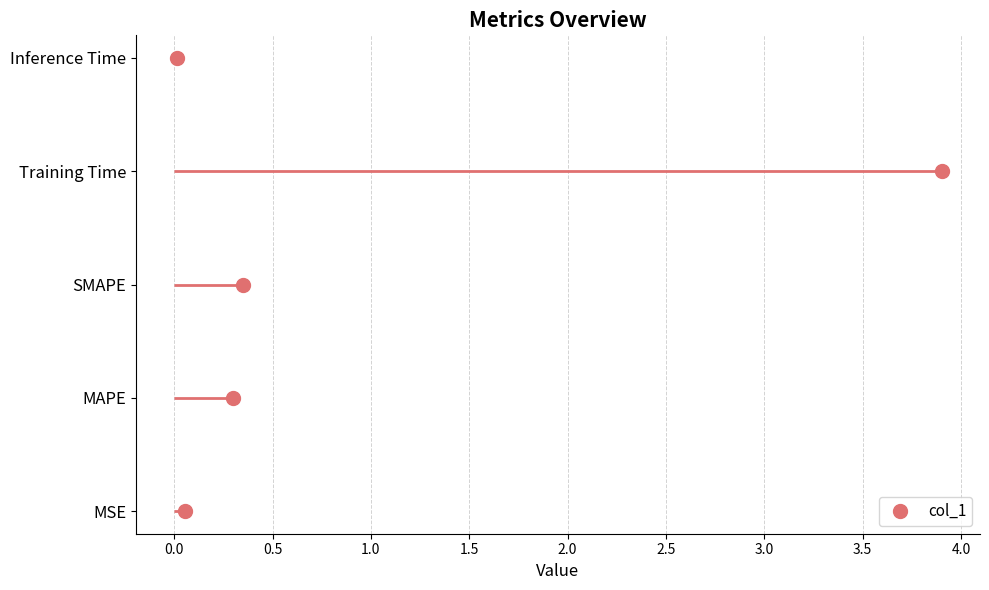

What is the difference between the maximum and minimum values?

3.9